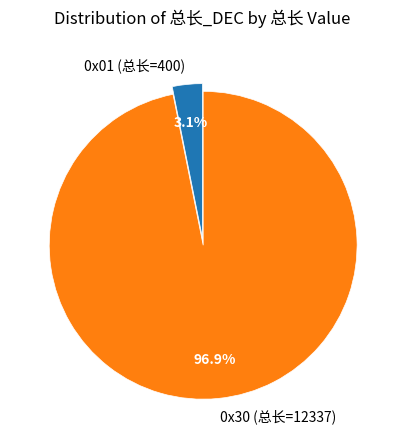

To the nearest percent, what is the difference between the largest and smallest slice percentages?

94%